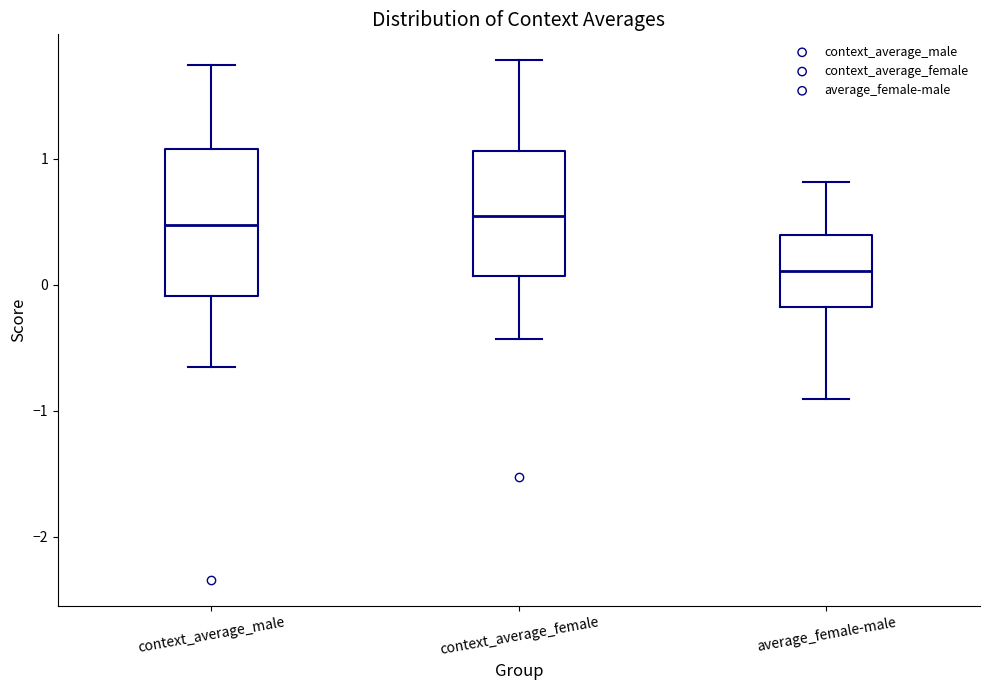

Reading left to right, transcribe this box plot: for each box, give where its median line is, the range the box spans, and where its two whiskers end, as read against the y-axis. The values are not printed on the chart, so give them approximately, as read against the axis.

context_average_male: median 0.5, box -0.1 to 1.1, whiskers -0.6 to 1.7
context_average_female: median 0.5, box 0.1 to 1.1, whiskers -0.4 to 1.8
average_female-male: median 0.1, box -0.2 to 0.4, whiskers -0.9 to 0.8